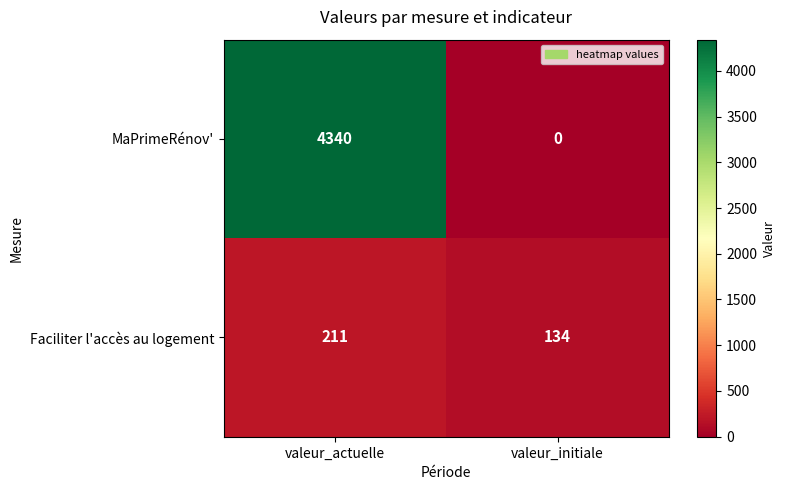

What value does the Faciliter l'accès au logement series have at valeur_actuelle, to the nearest 5?

210